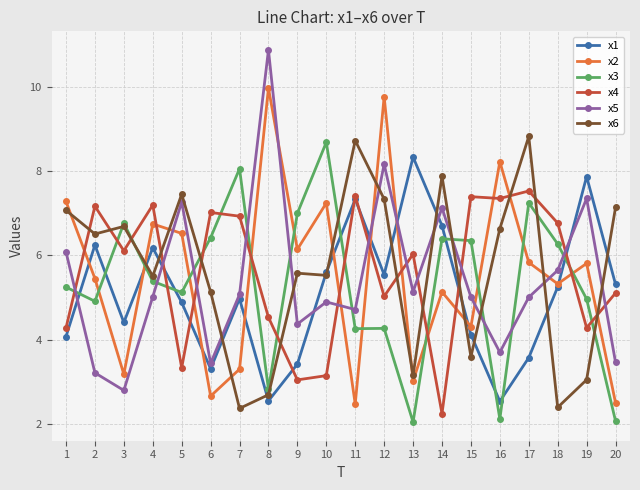

What is the sum of the x2 values at 8 and 10?

17.2